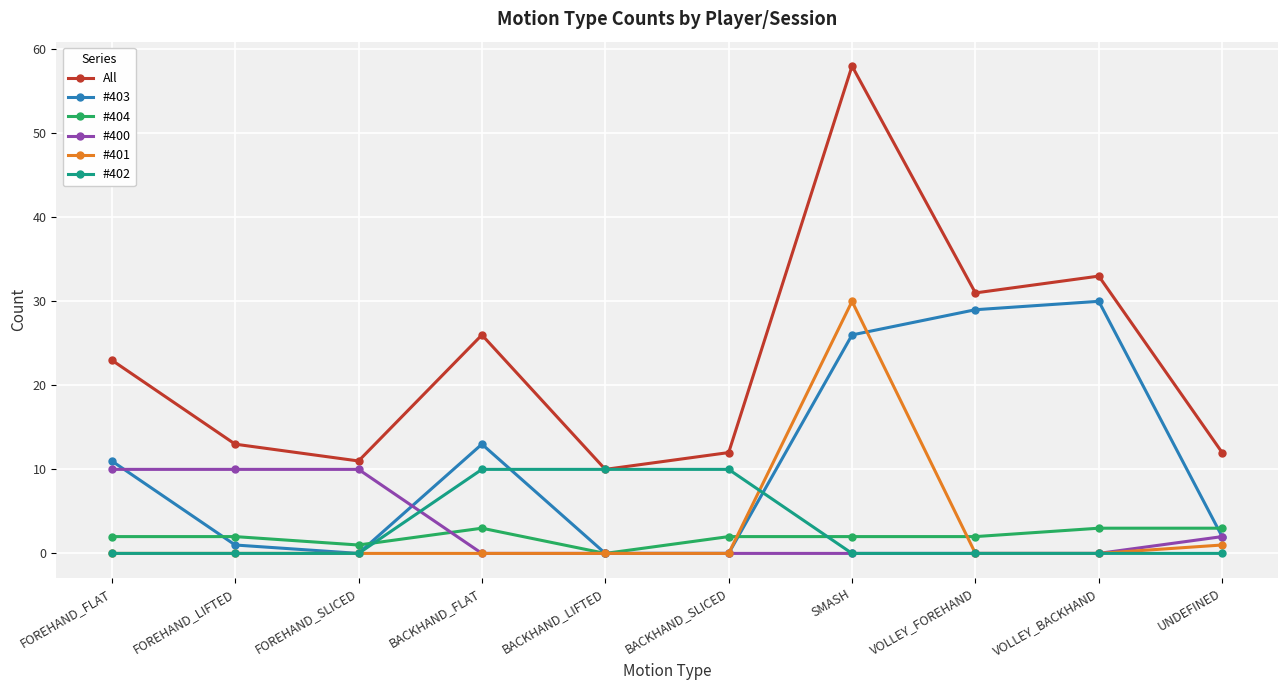

Count the number of categories in the chart.

10